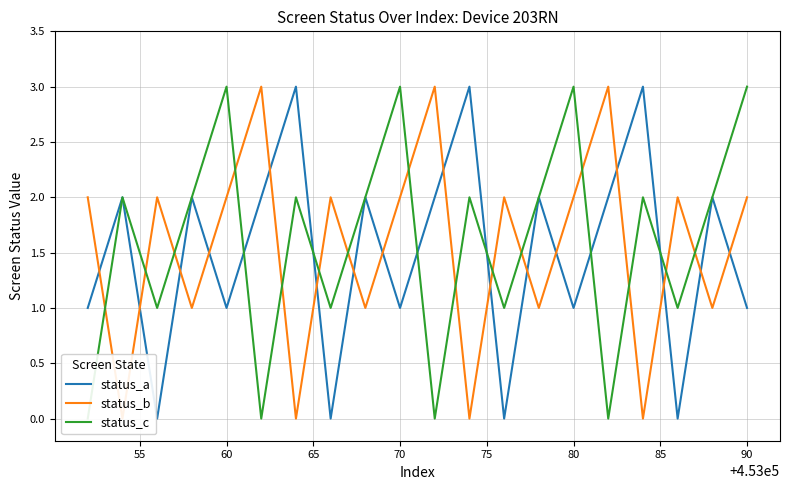

What is the maximum value for status_a?

3